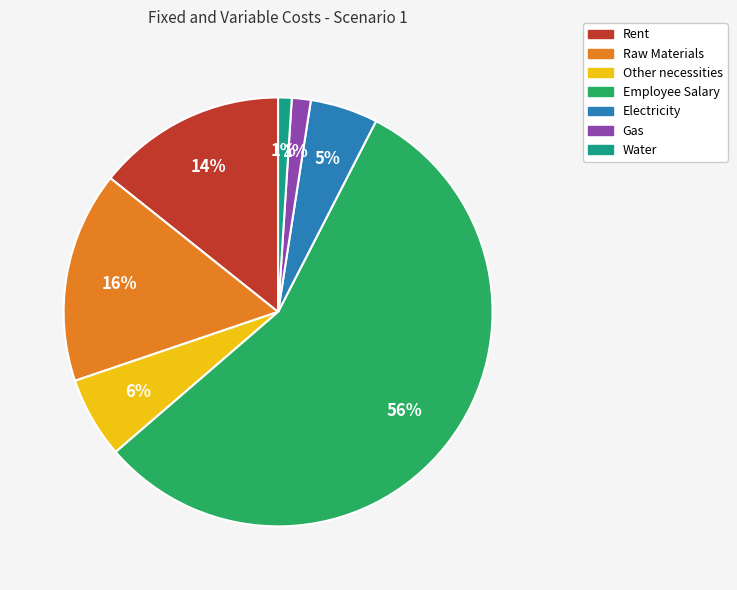

Is there a majority slice in this chart?

Yes